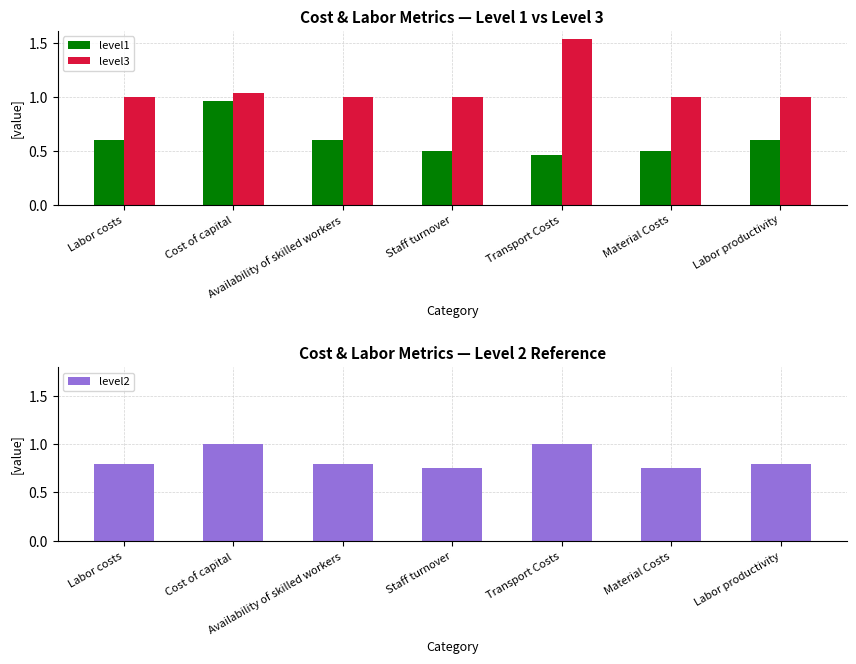

The value of level3 at Cost of capital is 0.4. True or false?

False